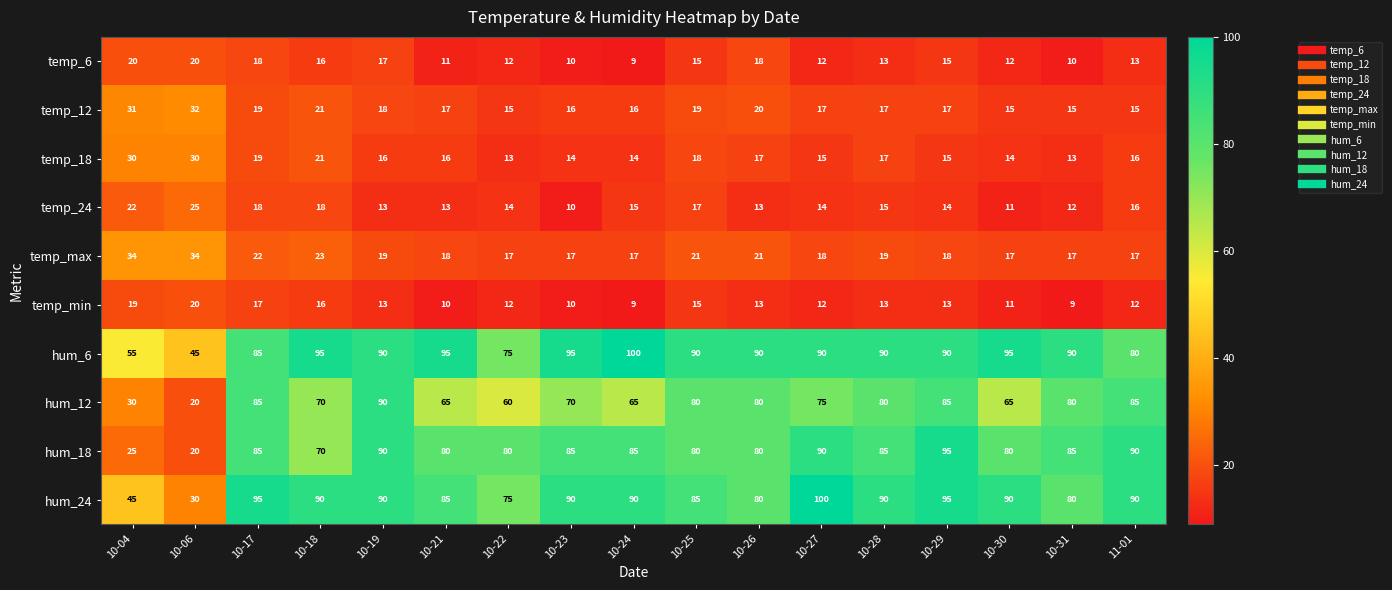

What is the lowest value of the temp_18 series?

13